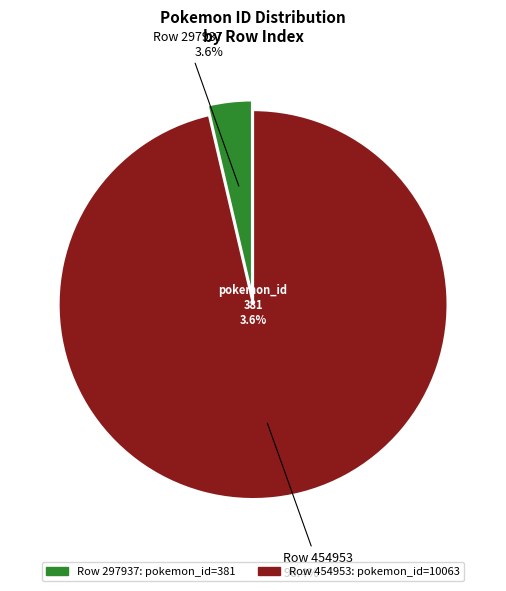

What percentage is the 454953 slice, to the nearest percent?

96%